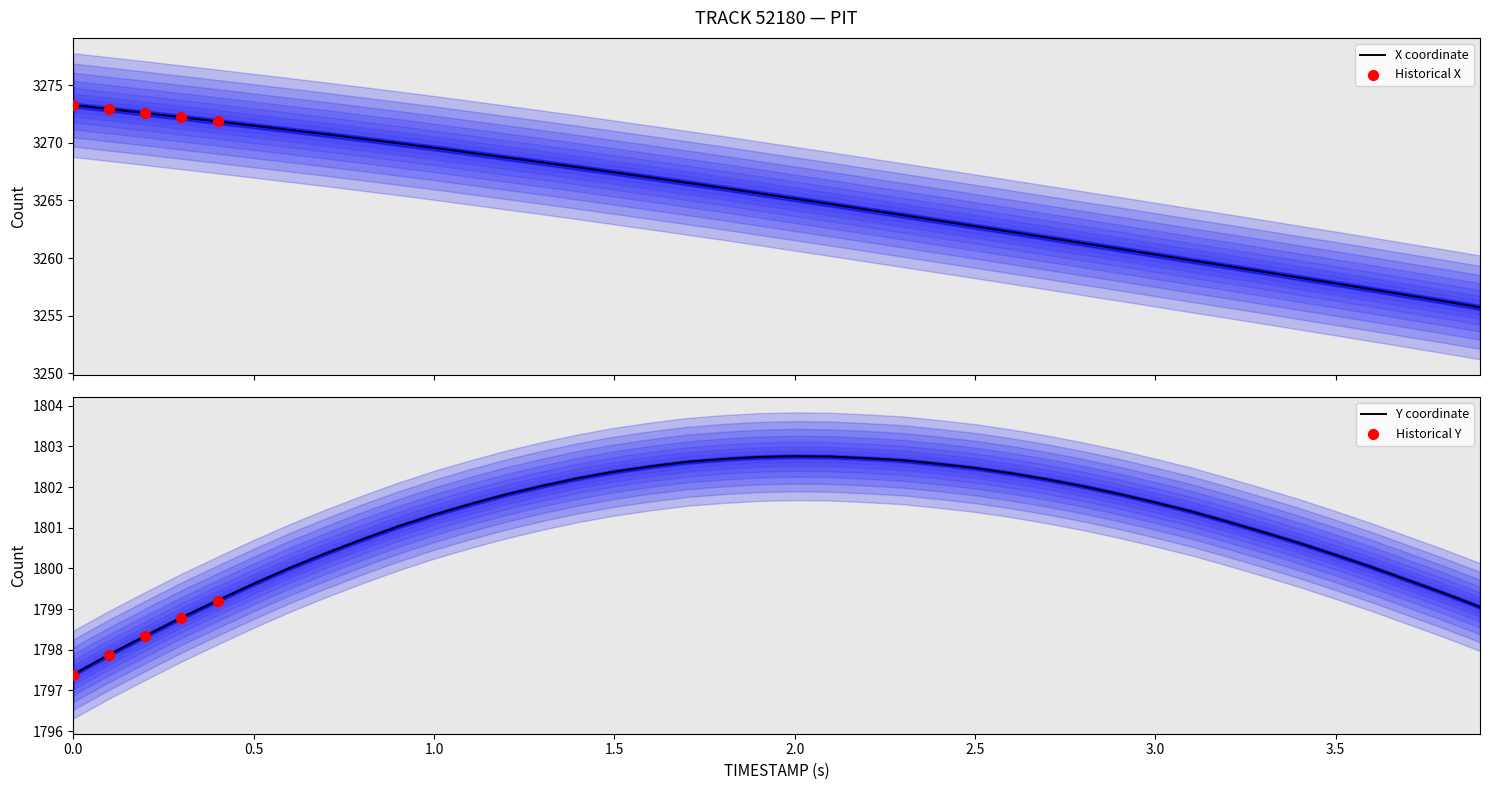

Which series has the widest spread of Y values?

X